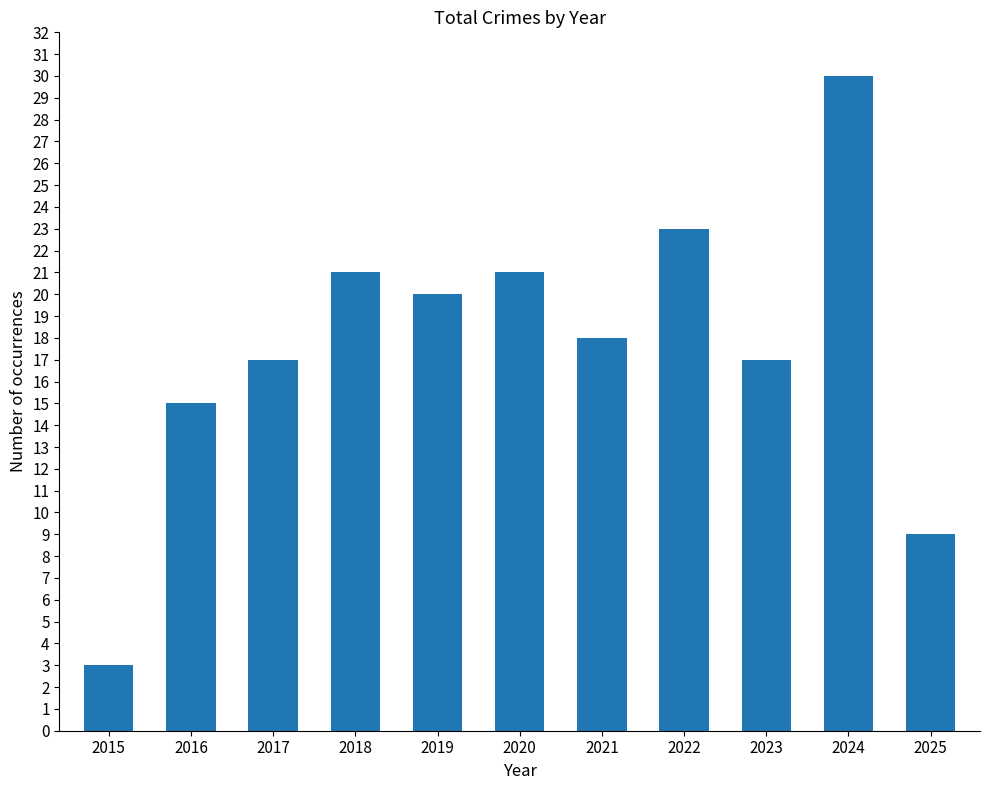

What is the maximum value shown in the chart?

30